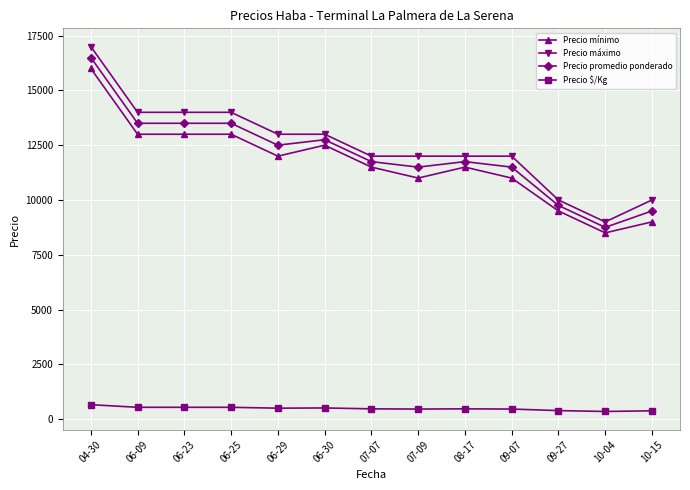

True or false: Precio promedio ponderado has more than 0 interior local peaks.

True